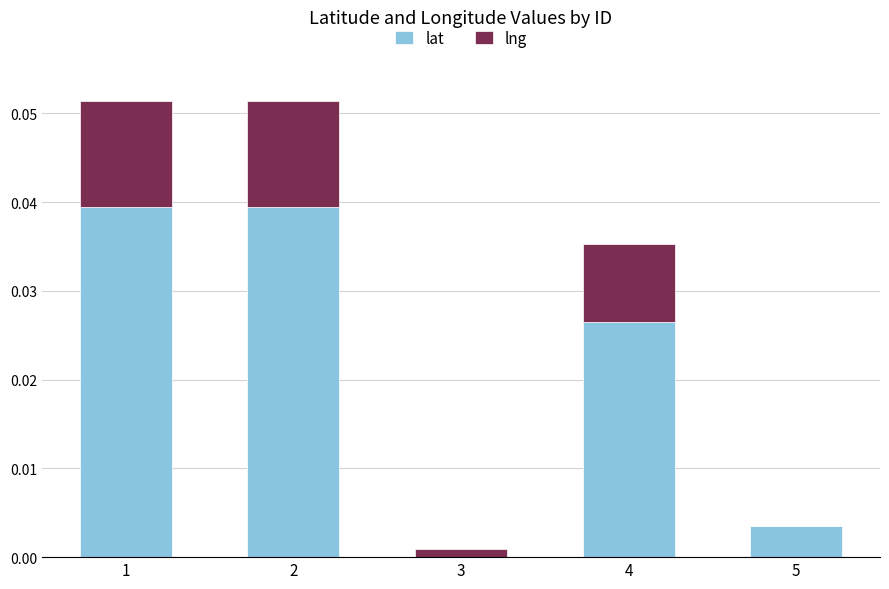

True or false: lat has a value of 0.0 at 2.

True